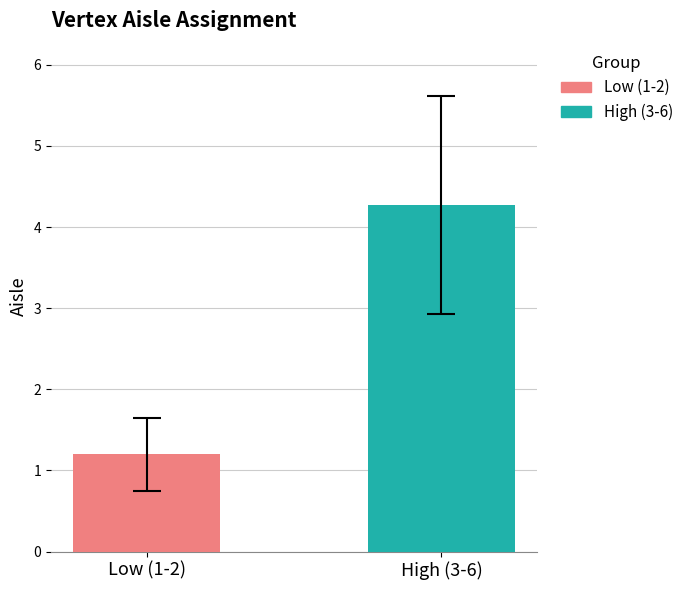

Is it true that the value at v8 is 4?

False